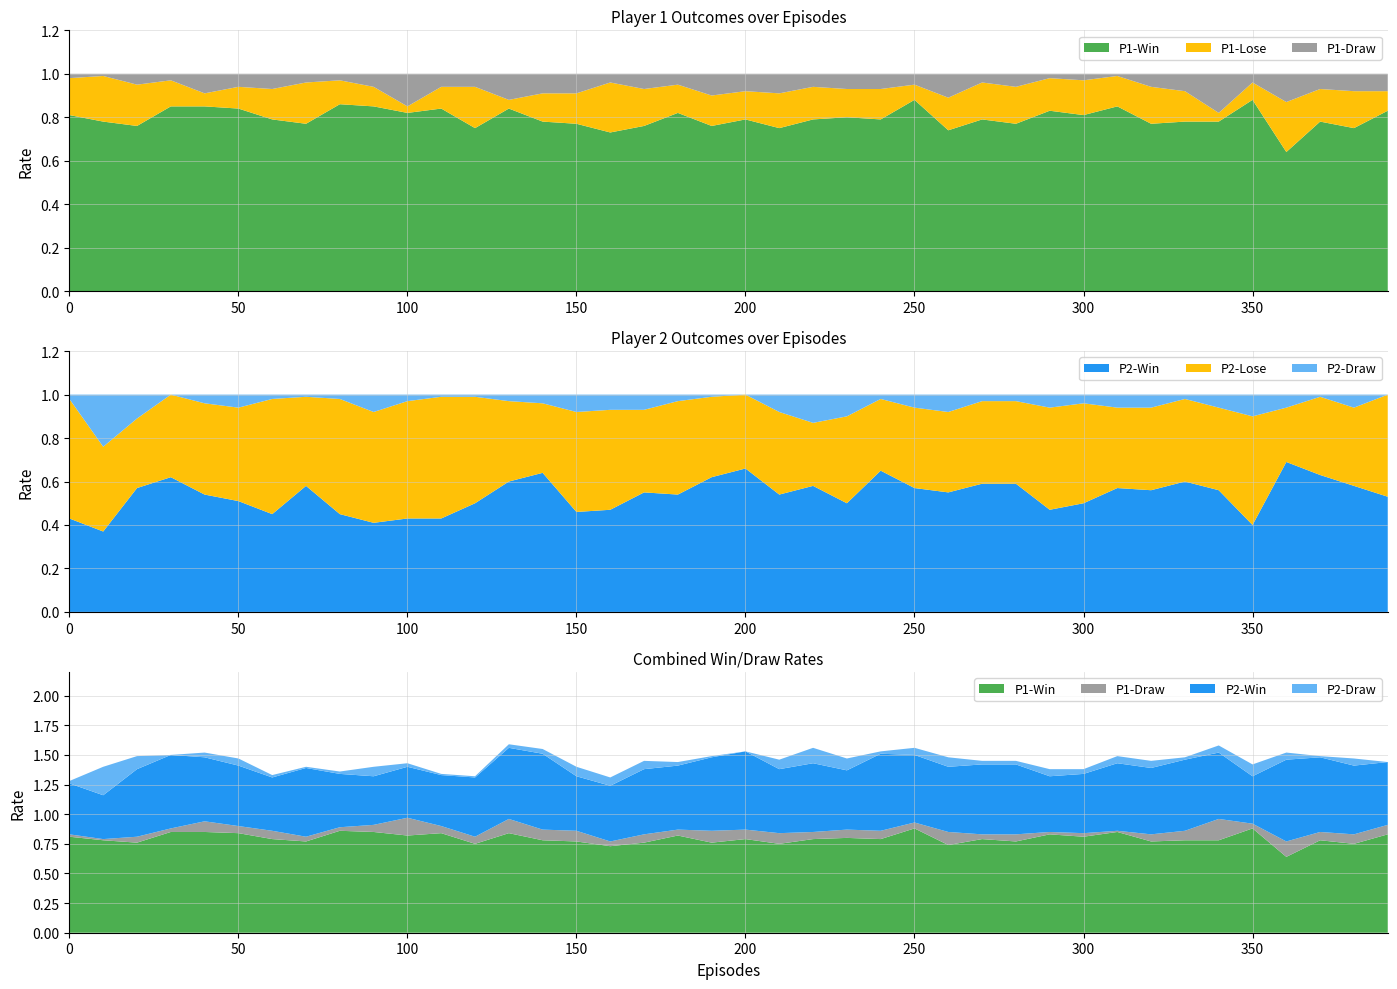

Reading left to right, what are all the values shown in this chart?

P2-Win: 0=0.4	10=0.4	20=0.6	30=0.6	40=0.5	50=0.5	60=0.5	70=0.6	80=0.5	90=0.4	100=0.4	110=0.4	120=0.5	130=0.6	140=0.6	150=0.5	160=0.5	170=0.6	180=0.5	190=0.6	200=0.7	210=0.5	220=0.6	230=0.5	240=0.7	250=0.6	260=0.6	270=0.6	280=0.6	290=0.5	300=0.5	310=0.6	320=0.6	330=0.6	340=0.6	350=0.4	360=0.7	370=0.6	380=0.6	390=0.5
P2-Lose: 0=0.6	10=0.4	20=0.3	30=0.4	40=0.4	50=0.4	60=0.5	70=0.4	80=0.5	90=0.5	100=0.5	110=0.6	120=0.5	130=0.4	140=0.3	150=0.5	160=0.5	170=0.4	180=0.4	190=0.4	200=0.3	210=0.4	220=0.3	230=0.4	240=0.3	250=0.4	260=0.4	270=0.4	280=0.4	290=0.5	300=0.5	310=0.4	320=0.4	330=0.4	340=0.4	350=0.5	360=0.2	370=0.4	380=0.4	390=0.5
P1-Win: 0=0.8	10=0.8	20=0.8	30=0.8	40=0.8	50=0.8	60=0.8	70=0.8	80=0.9	90=0.8	100=0.8	110=0.8	120=0.8	130=0.8	140=0.8	150=0.8	160=0.7	170=0.8	180=0.8	190=0.8	200=0.8	210=0.8	220=0.8	230=0.8	240=0.8	250=0.9	260=0.7	270=0.8	280=0.8	290=0.8	300=0.8	310=0.8	320=0.8	330=0.8	340=0.8	350=0.9	360=0.6	370=0.8	380=0.8	390=0.8
P1-Lose: 0=0.2	10=0.2	20=0.2	30=0.1	40=0.1	50=0.1	60=0.1	70=0.2	80=0.1	90=0.1	100=0.0	110=0.1	120=0.2	130=0.0	140=0.1	150=0.1	160=0.2	170=0.2	180=0.1	190=0.1	200=0.1	210=0.2	220=0.1	230=0.1	240=0.1	250=0.1	260=0.1	270=0.2	280=0.2	290=0.1	300=0.2	310=0.1	320=0.2	330=0.1	340=0.0	350=0.1	360=0.2	370=0.1	380=0.2	390=0.1
P1-Draw: 0=0.0	10=0.0	20=0.1	30=0.0	40=0.1	50=0.1	60=0.1	70=0.0	80=0.0	90=0.1	100=0.1	110=0.1	120=0.1	130=0.1	140=0.1	150=0.1	160=0.0	170=0.1	180=0.1	190=0.1	200=0.1	210=0.1	220=0.1	230=0.1	240=0.1	250=0.1	260=0.1	270=0.0	280=0.1	290=0.0	300=0.0	310=0.0	320=0.1	330=0.1	340=0.2	350=0.0	360=0.1	370=0.1	380=0.1	390=0.1
P2-Draw: 0=0.0	10=0.2	20=0.1	30=0.0	40=0.0	50=0.1	60=0.0	70=0.0	80=0.0	90=0.1	100=0.0	110=0.0	120=0.0	130=0.0	140=0.0	150=0.1	160=0.1	170=0.1	180=0.0	190=0.0	200=0.0	210=0.1	220=0.1	230=0.1	240=0.0	250=0.1	260=0.1	270=0.0	280=0.0	290=0.1	300=0.0	310=0.1	320=0.1	330=0.0	340=0.1	350=0.1	360=0.1	370=0.0	380=0.1	390=0.0